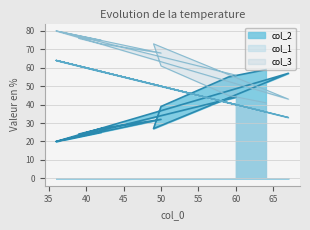

What is the total value across all series at 67?

133